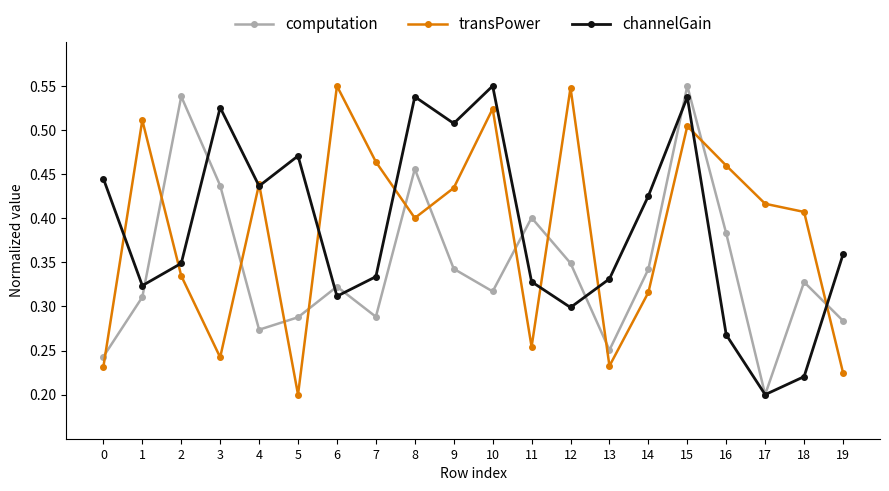

At which label is computation closest to 0?

17